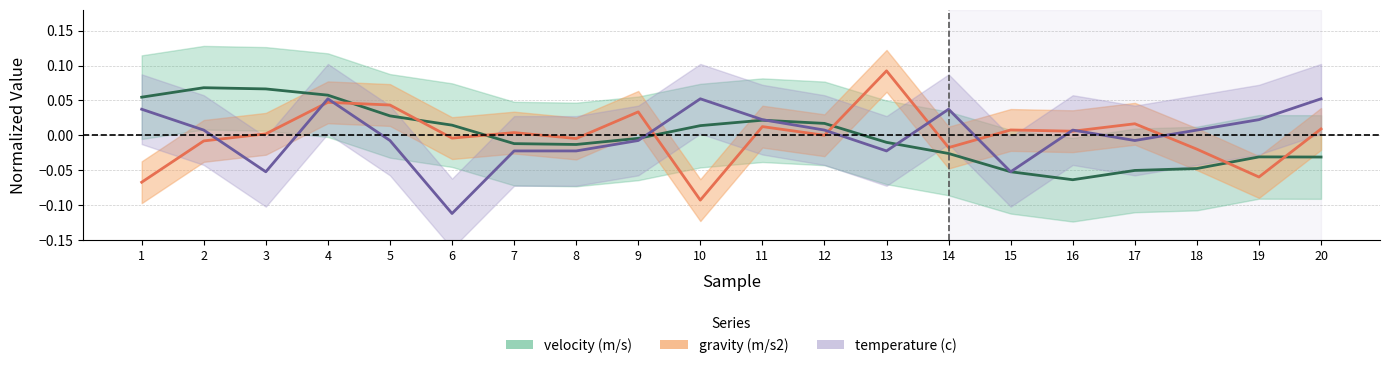

What is the maximum value shown in the chart?

0.1